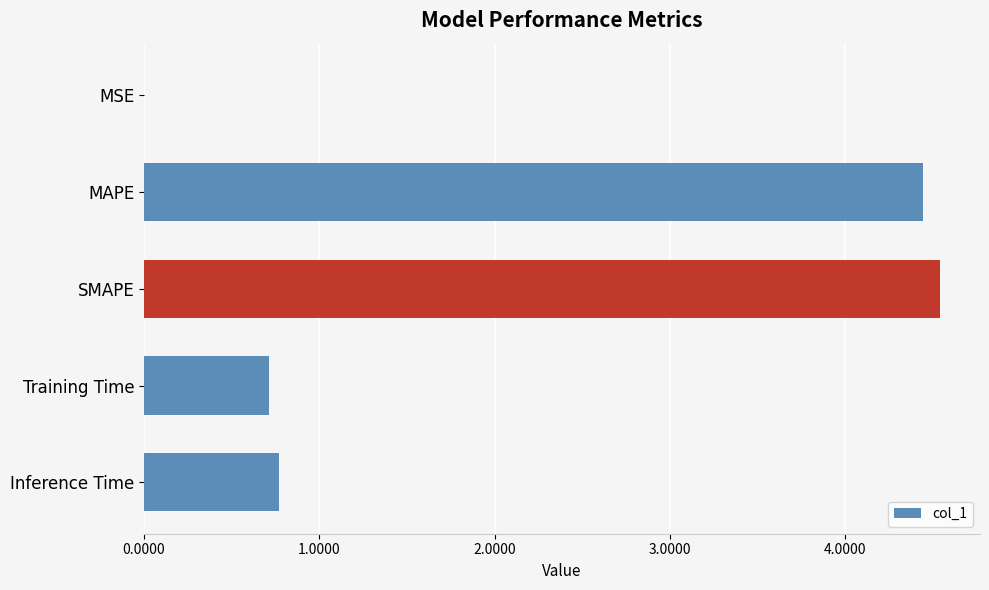

Does the chart contain stacked bars?

No